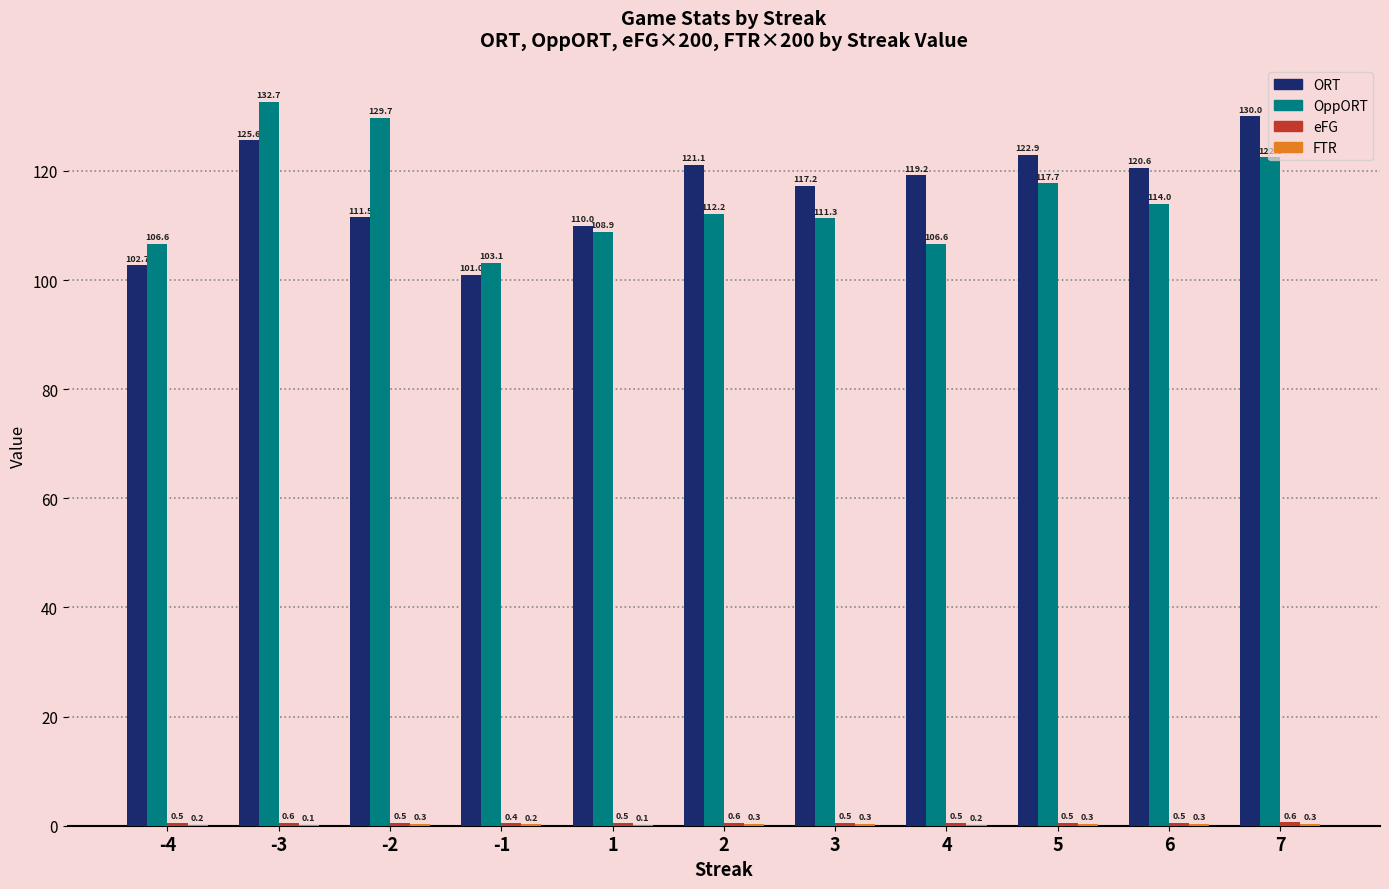

Which series changed the most between -3 and -2?

ORT